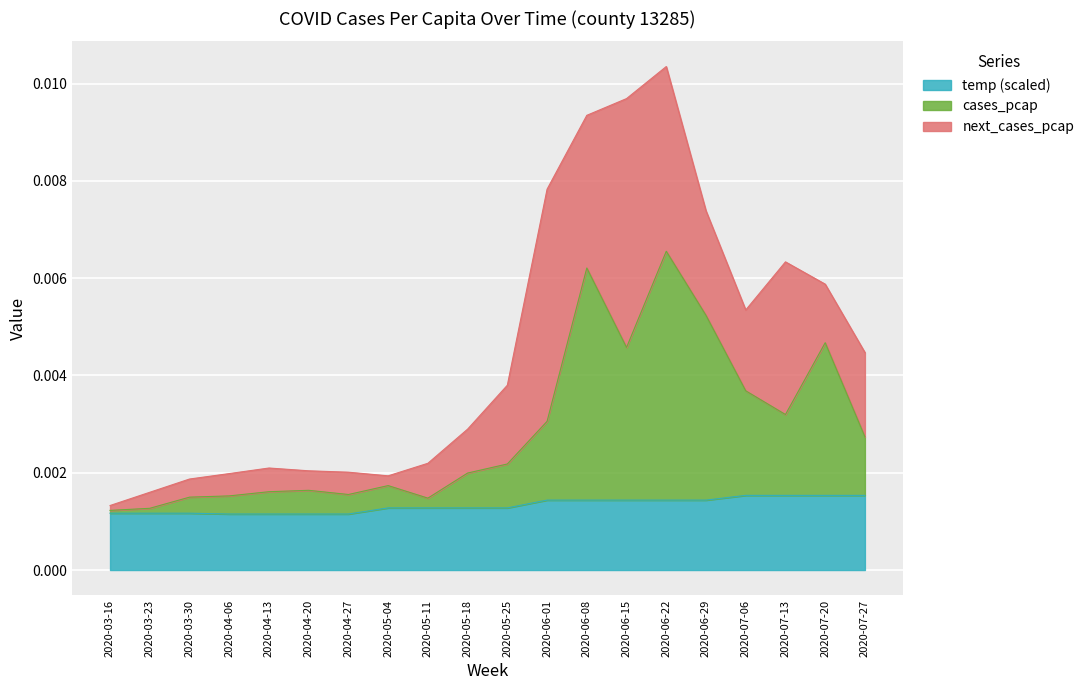

What is the label of the 8th point from the right?

2020-06-08